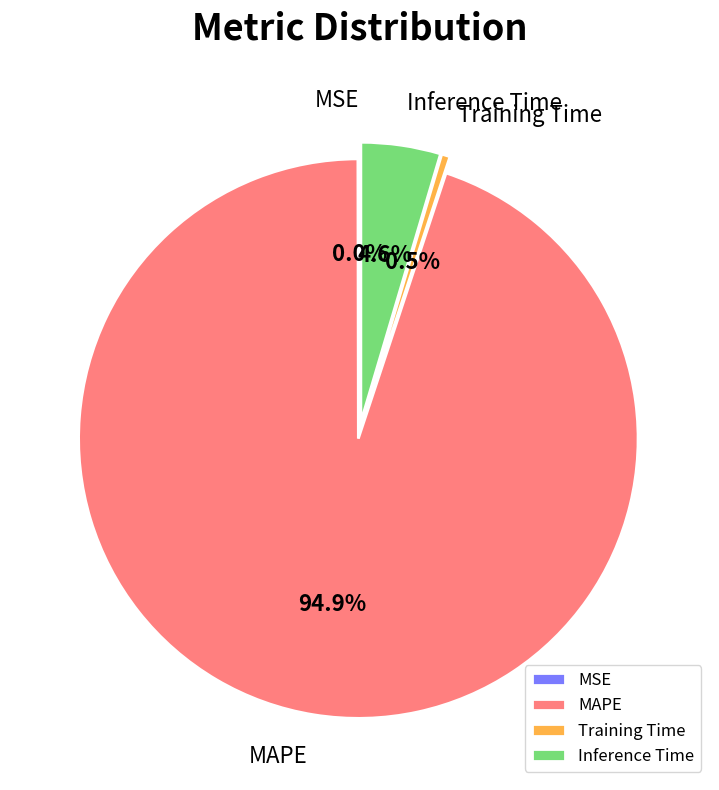

To the nearest percent, what portion does MAPE represent?

95%